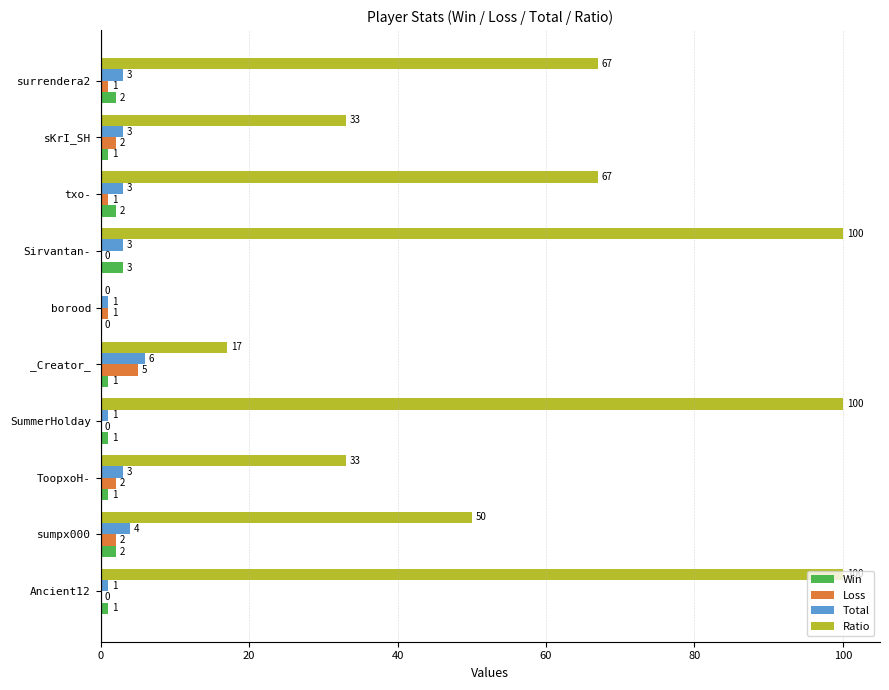

The Win series shows 2 at surrendera2. True or false?

True